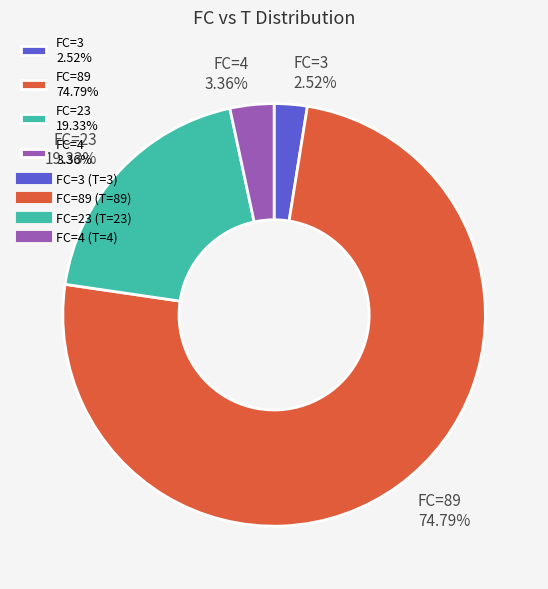

Does any single category account for the majority?

Yes